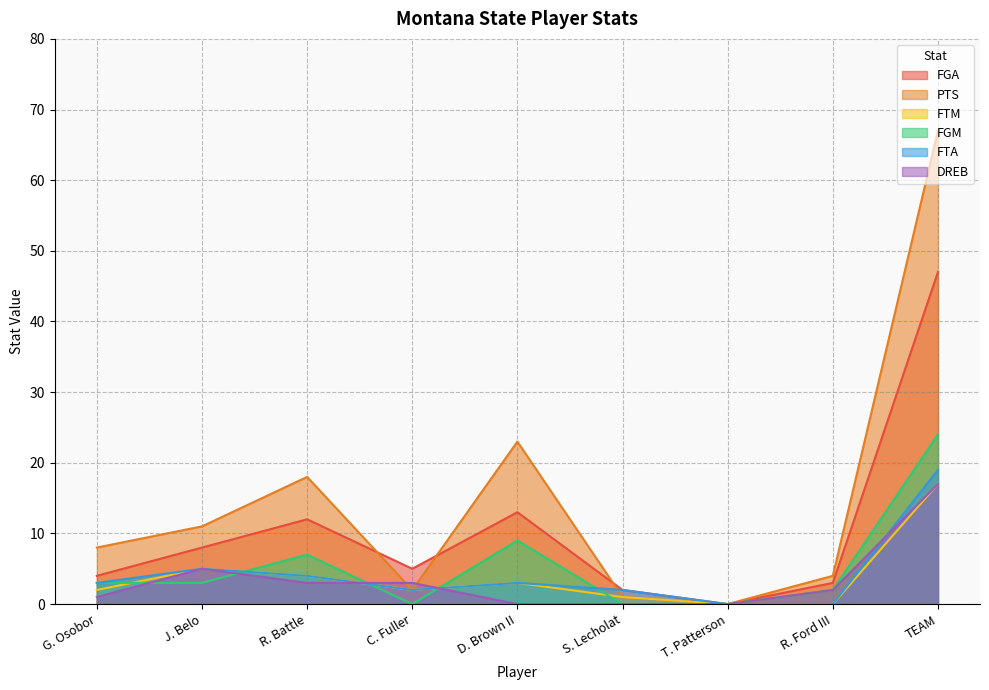

At which category is the sum across all series the highest?

TEAM